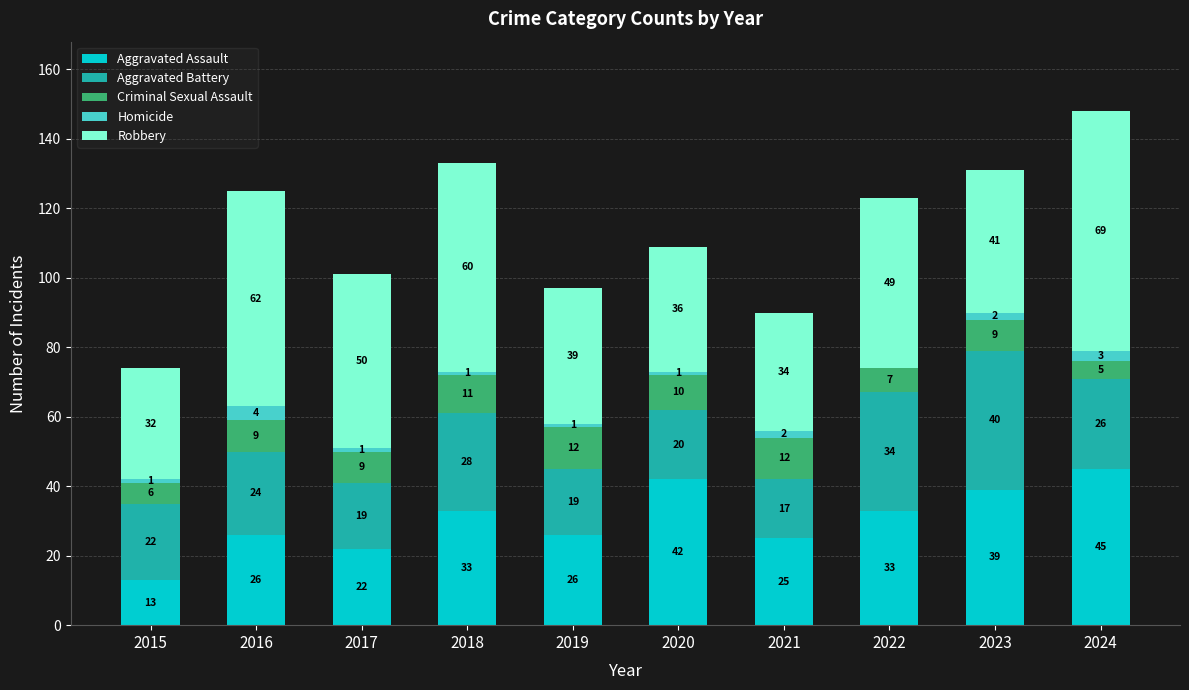

Reading right to left, list the values for the Aggravated Assault series.

2024=45	2023=39	2022=33	2021=25	2020=42	2019=26	2018=33	2017=22	2016=26	2015=13